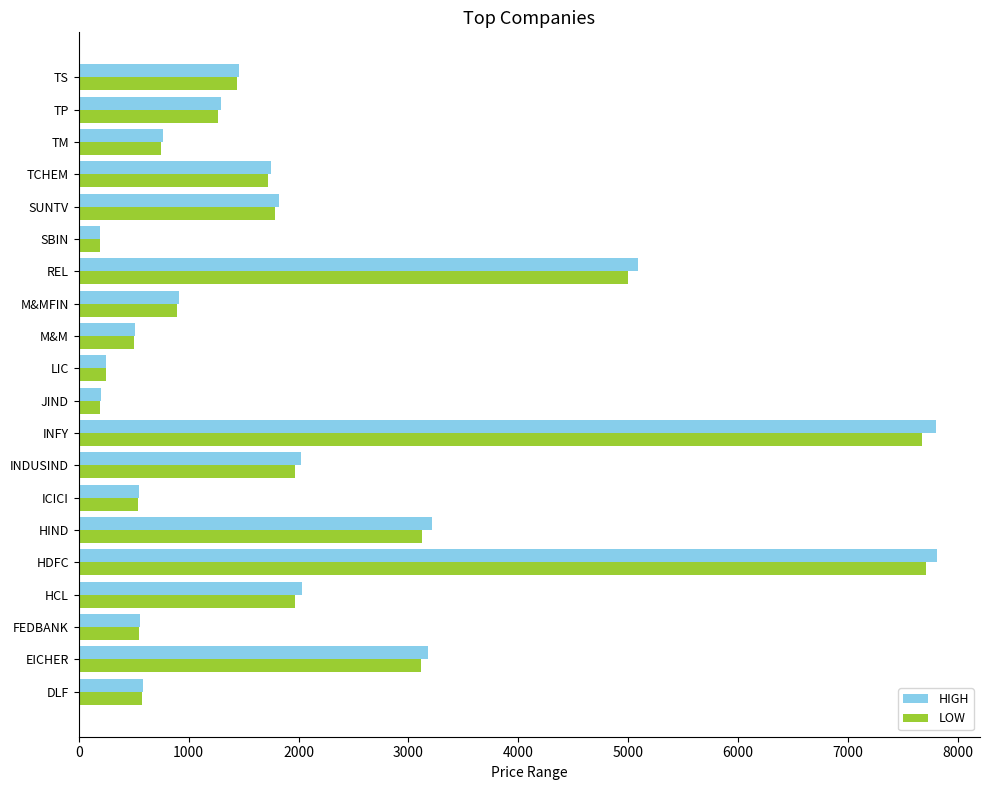

True or false: HIGH has a value of 551.0 at ICICI.

True